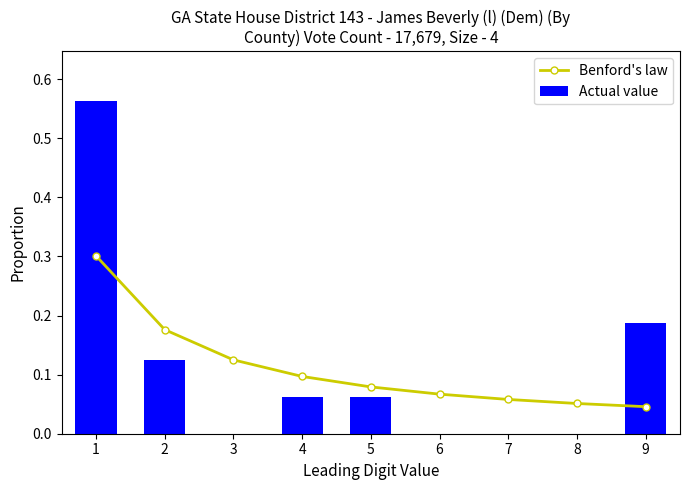

What is the value of the Benford's law bar at the 1st from the left?

0.3